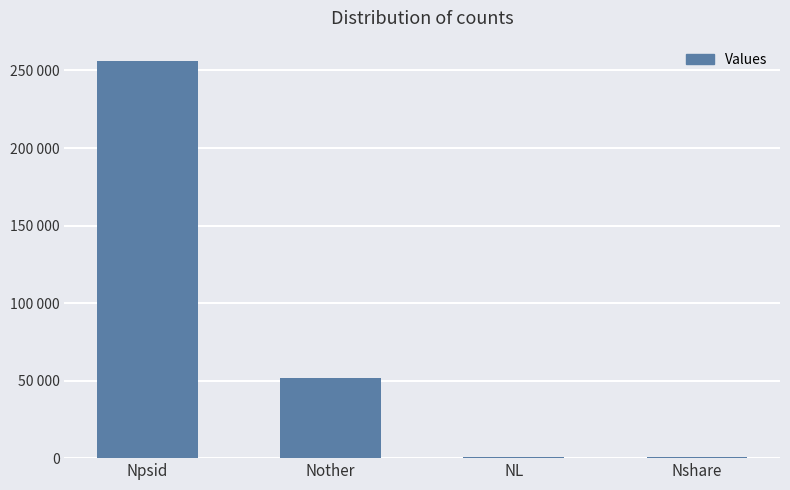

What is the label of the 1st bar from the left?

Npsid